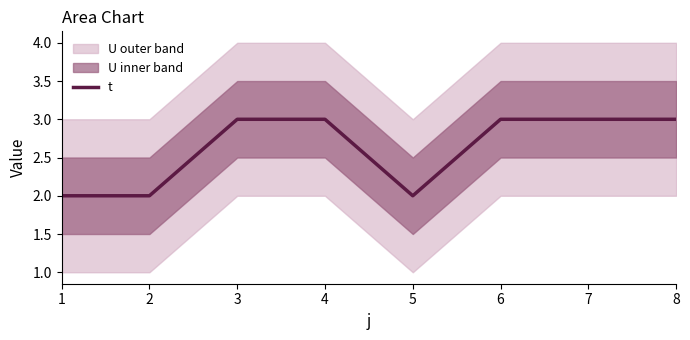

The value at 2 is 0. True or false?

False